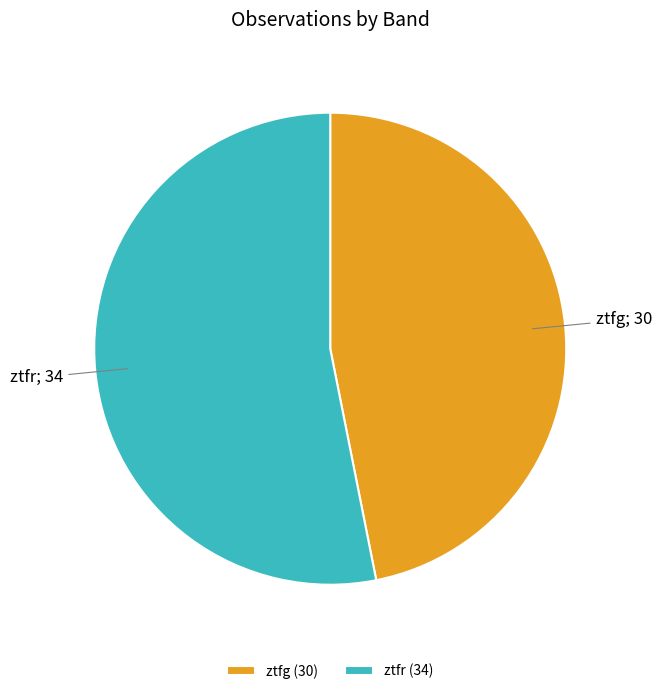

Count the number of slices in the pie.

2